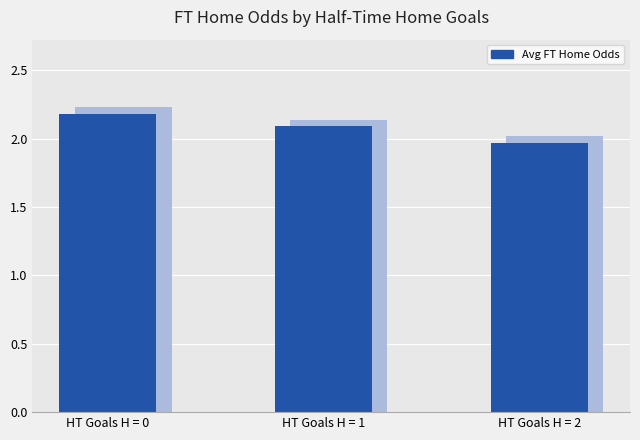

How many values exceed 2?

2